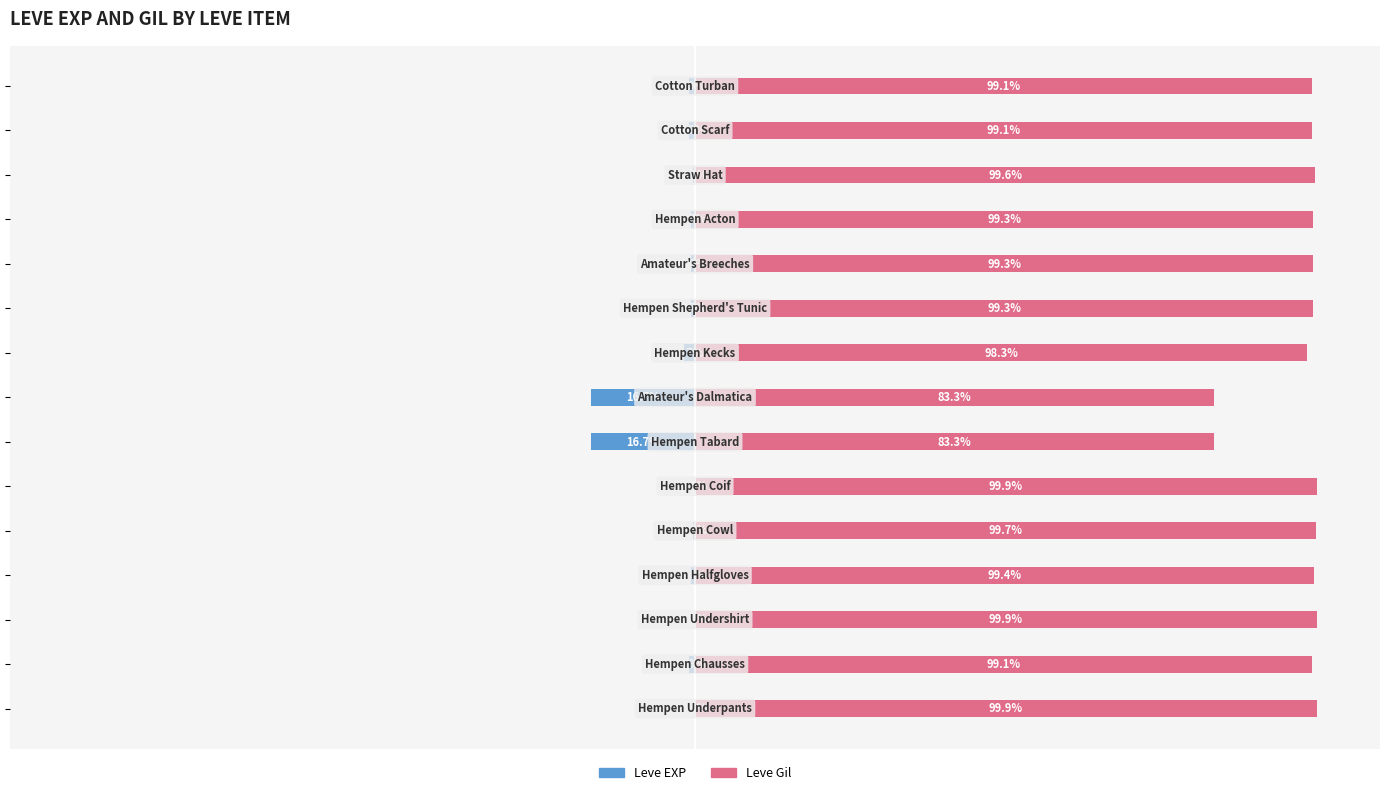

Does the chart contain stacked bars?

No